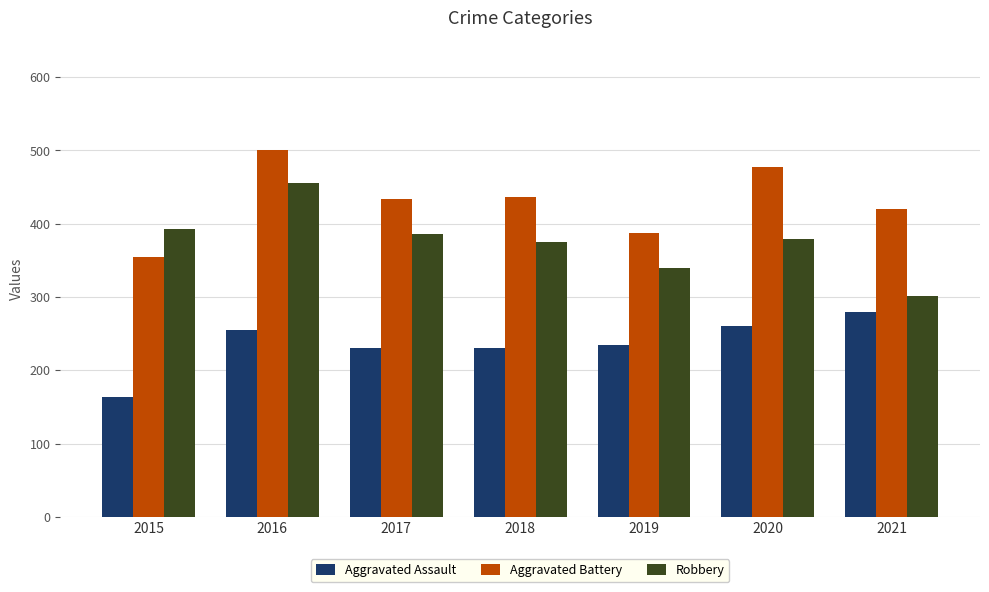

What is the approximate value of Aggravated Battery at 2018, to the nearest 50?

450